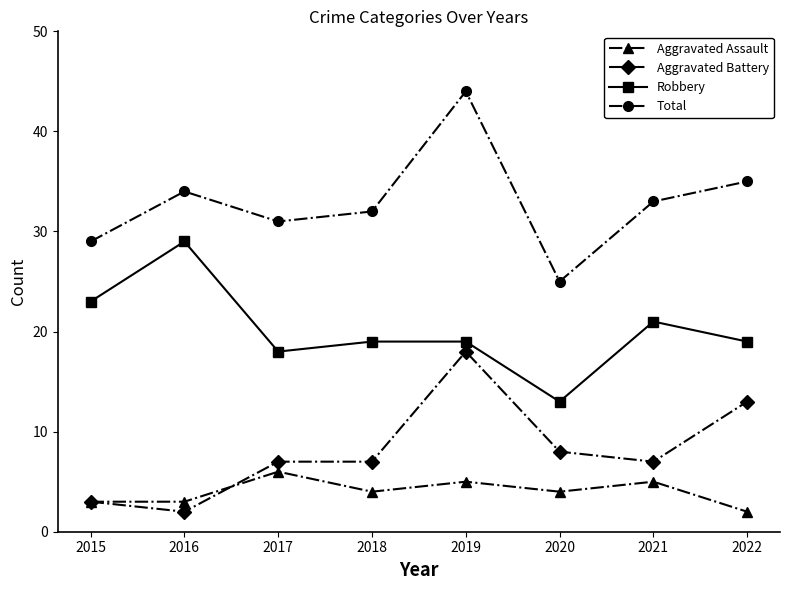

List the series in order of their peak value, lowest first.

Aggravated Assault, Aggravated Battery, Robbery, Total